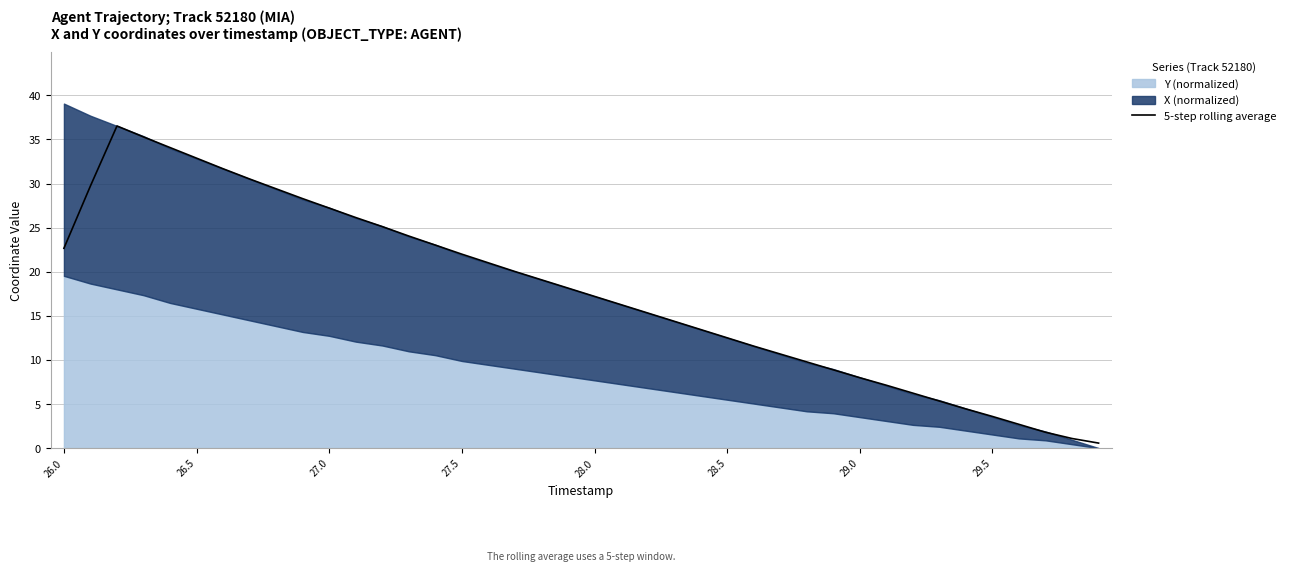

Where does the data first go above 18?

26.0